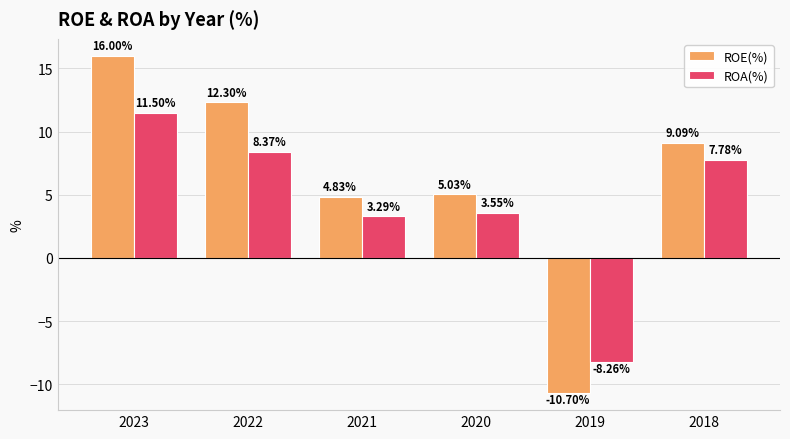

What is the maximum value shown in the chart?

16.0